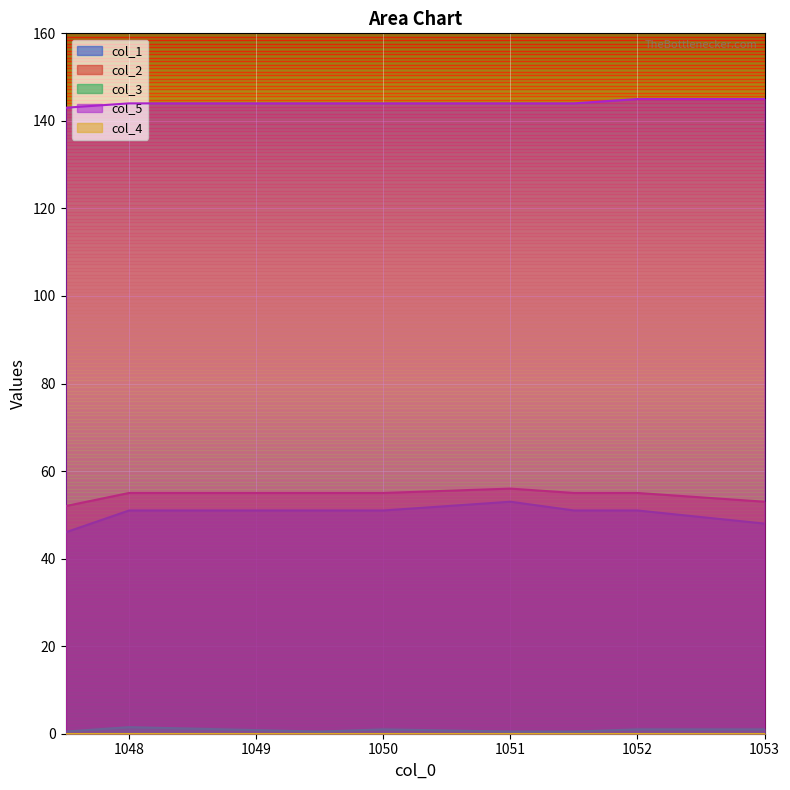

What is the label of the 8th point from the right?

1047.5